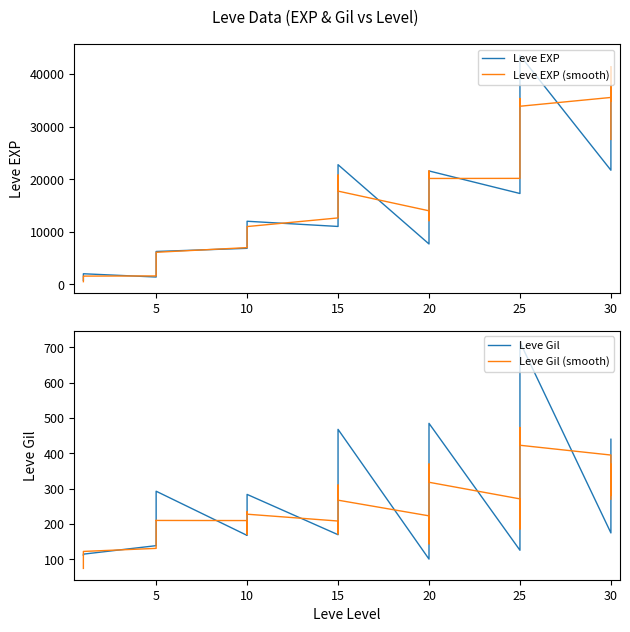

How many lines are shown in the chart?

4